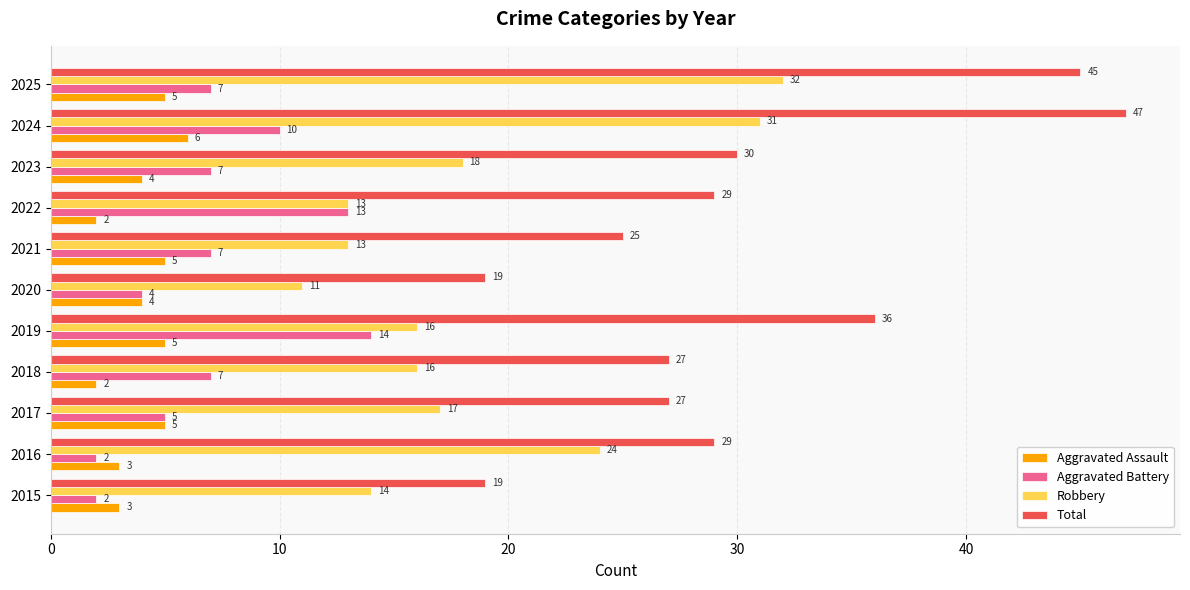

What is the approximate value of Total at 2021, to the nearest 5?

25